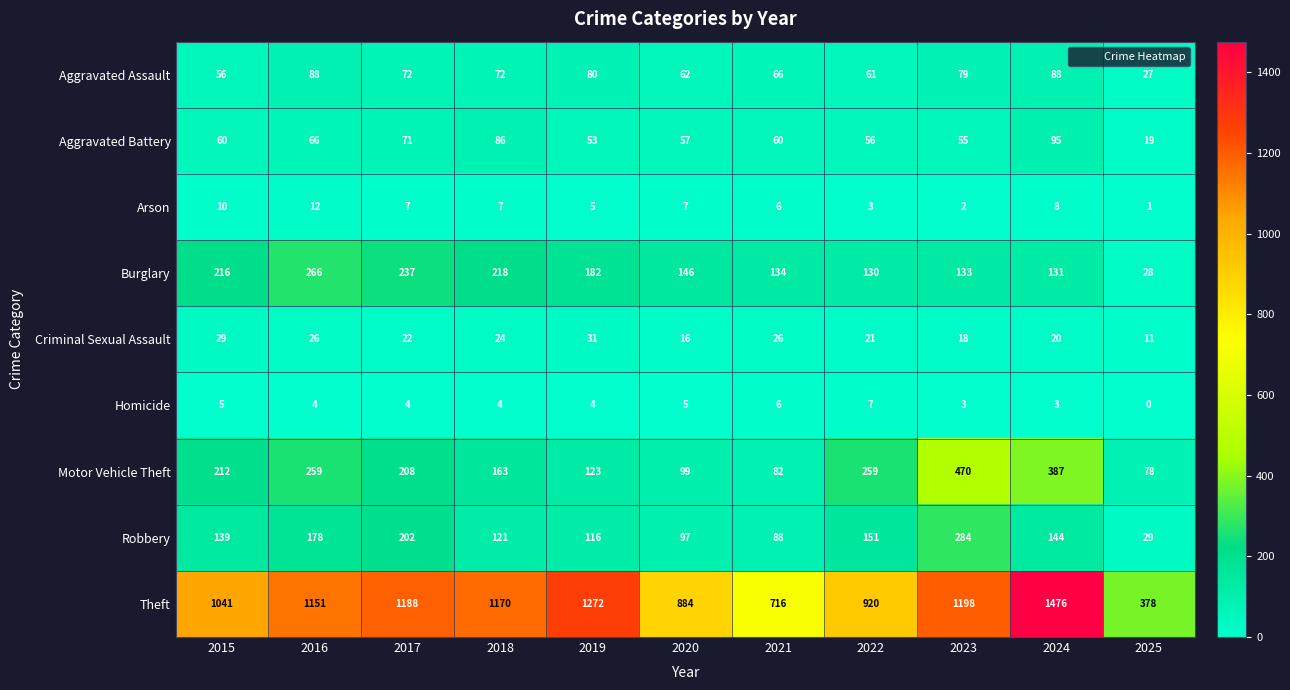

True or false: Motor Vehicle Theft has a value of 554 at 2024.

False